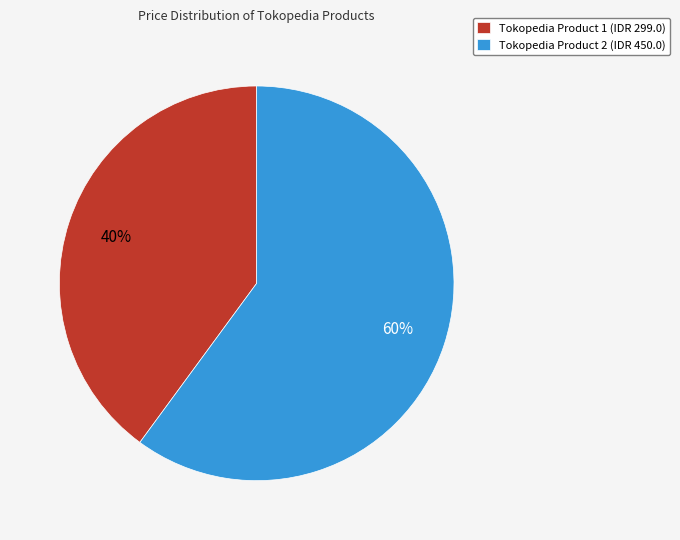

Count the number of slices in the pie.

2